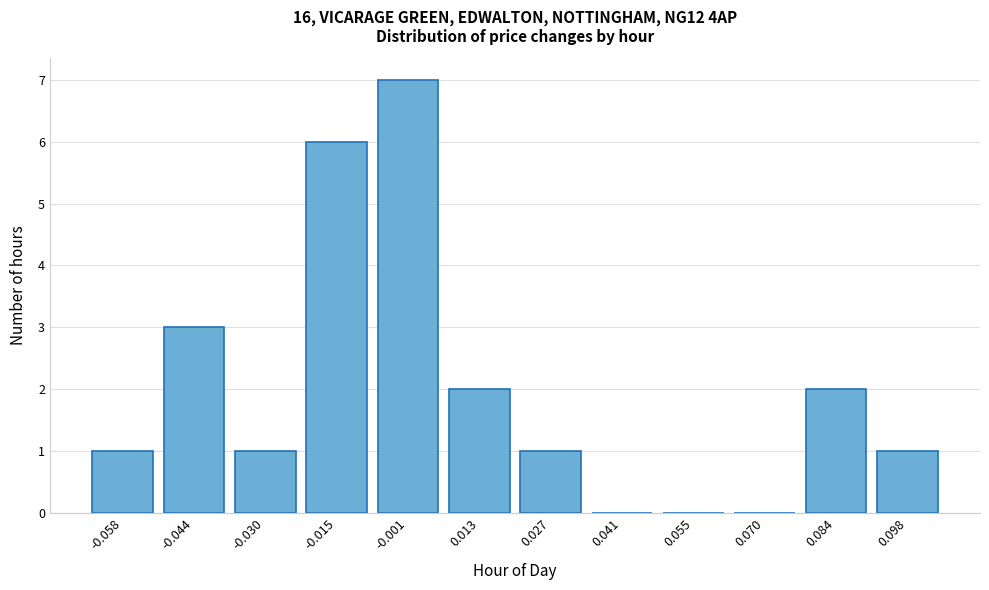

Reading right to left, list all the values displayed in this chart.

0.098=1	0.084=2	0.070=0	0.055=0	0.041=0	0.027=1	0.013=2	-0.001=7	-0.015=6	-0.030=1	-0.044=3	-0.058=1